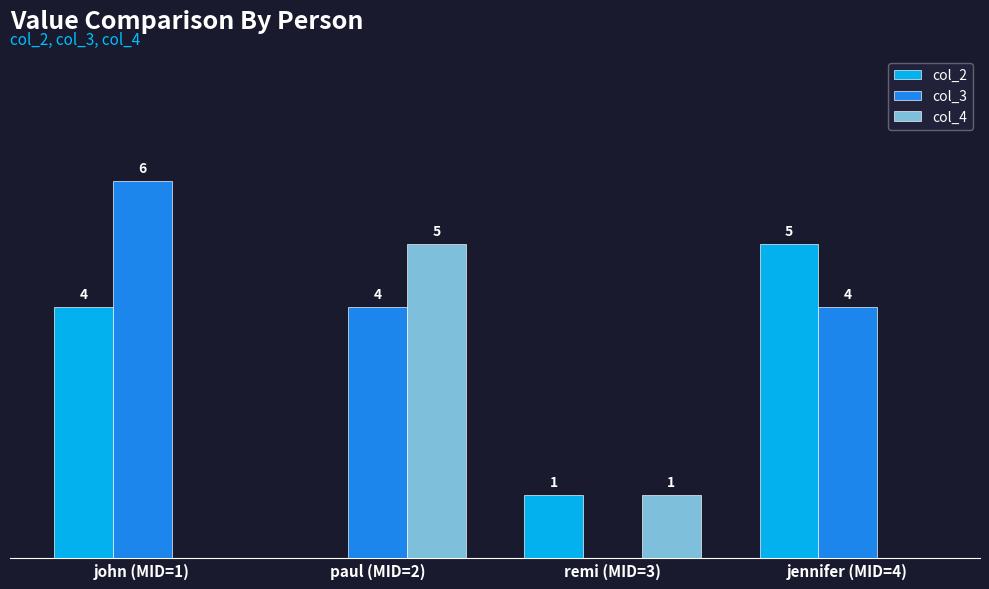

Which category has the highest value in the col_2 series?

jennifer (MID=4)